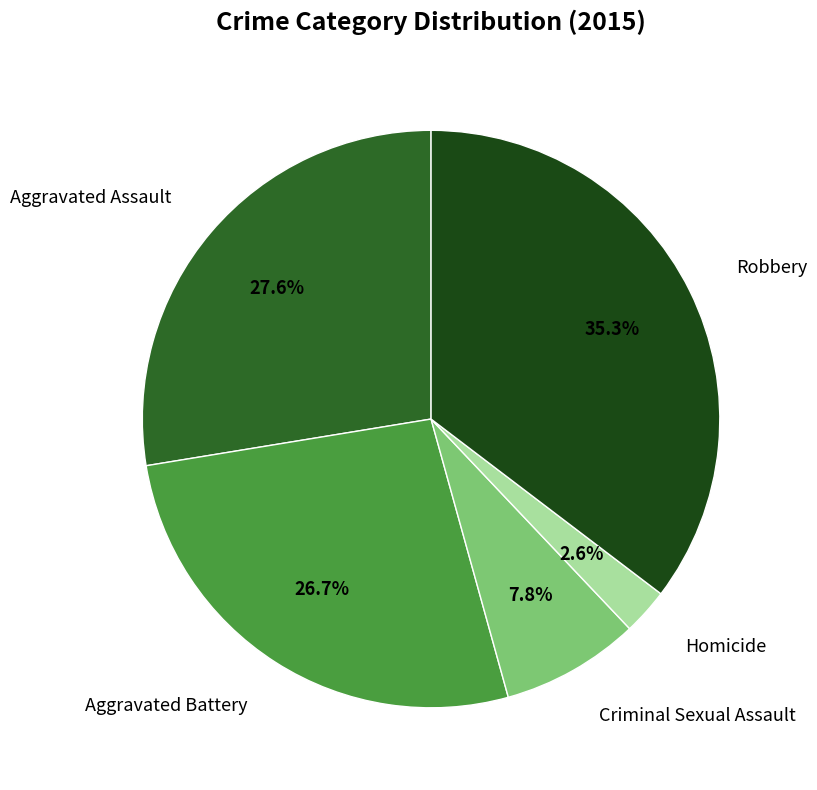

To the nearest percent, what portion does Robbery represent?

35%